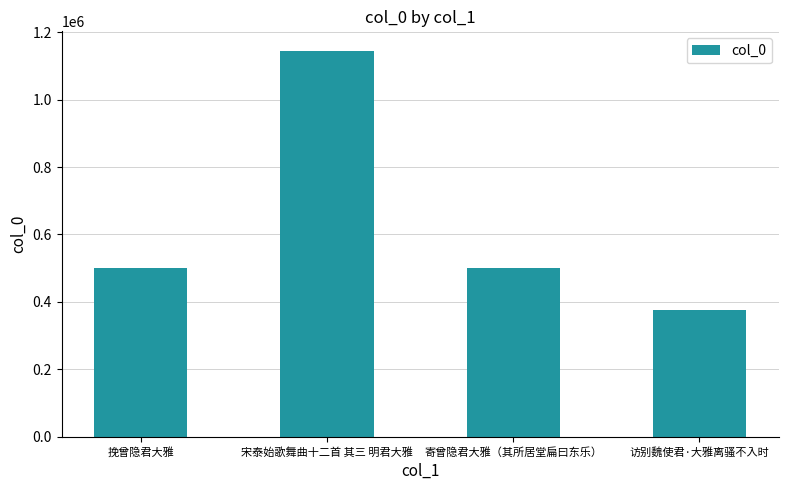

Approximately how many times larger is the value at 访别魏使君·大雅离骚不入时 compared to 寄曾隐君大雅（其所居堂扁曰东乐）?

0.8